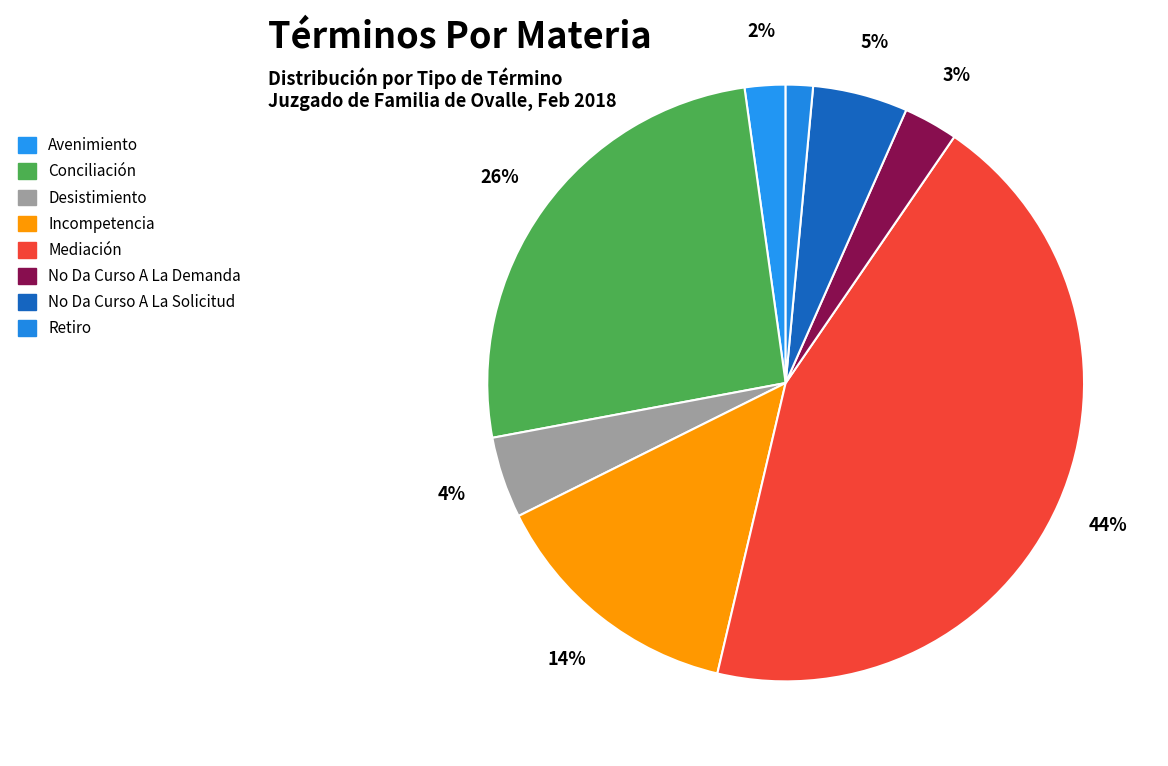

Which has a higher value, No Da Curso A La Solicitud or Conciliación?

Conciliación